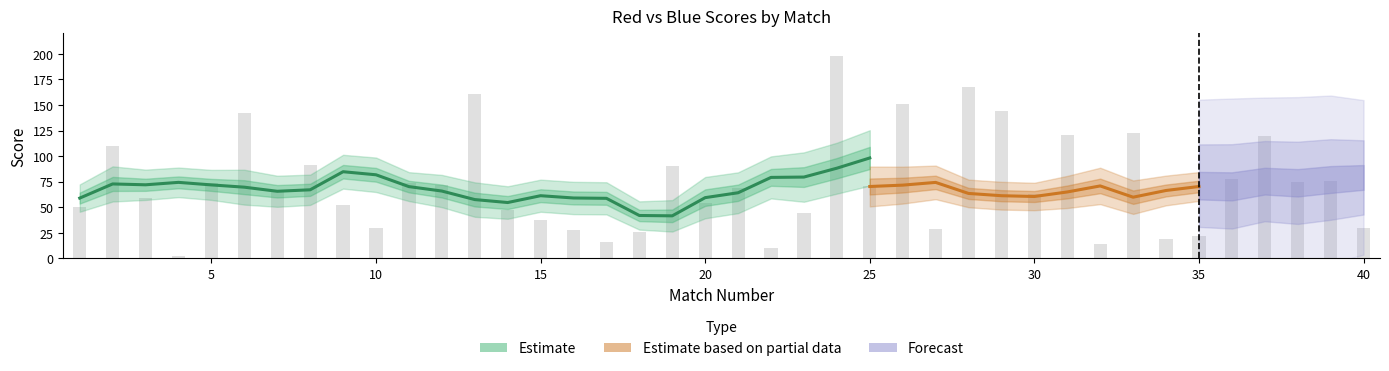

Count the number of values greater than 69.

19